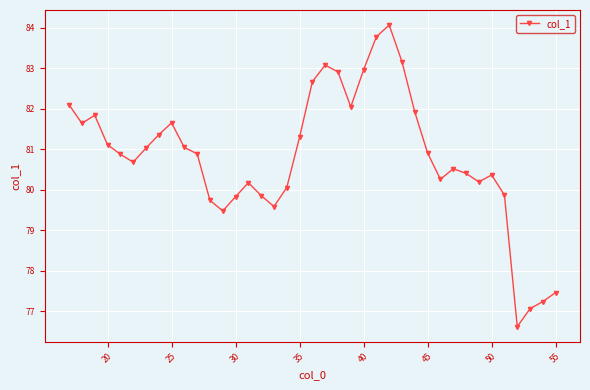

What is the value of the 3rd point from the left?

81.8